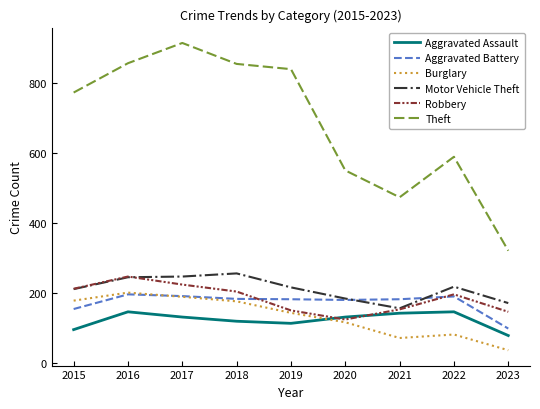

True or false: Theft and Aggravated Assault intersect in this chart.

False